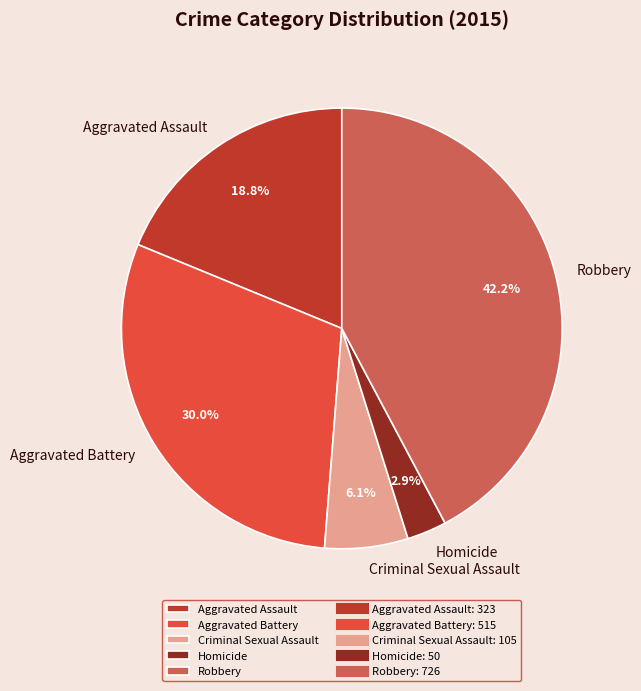

To the nearest percent, what is the average slice percentage?

20%